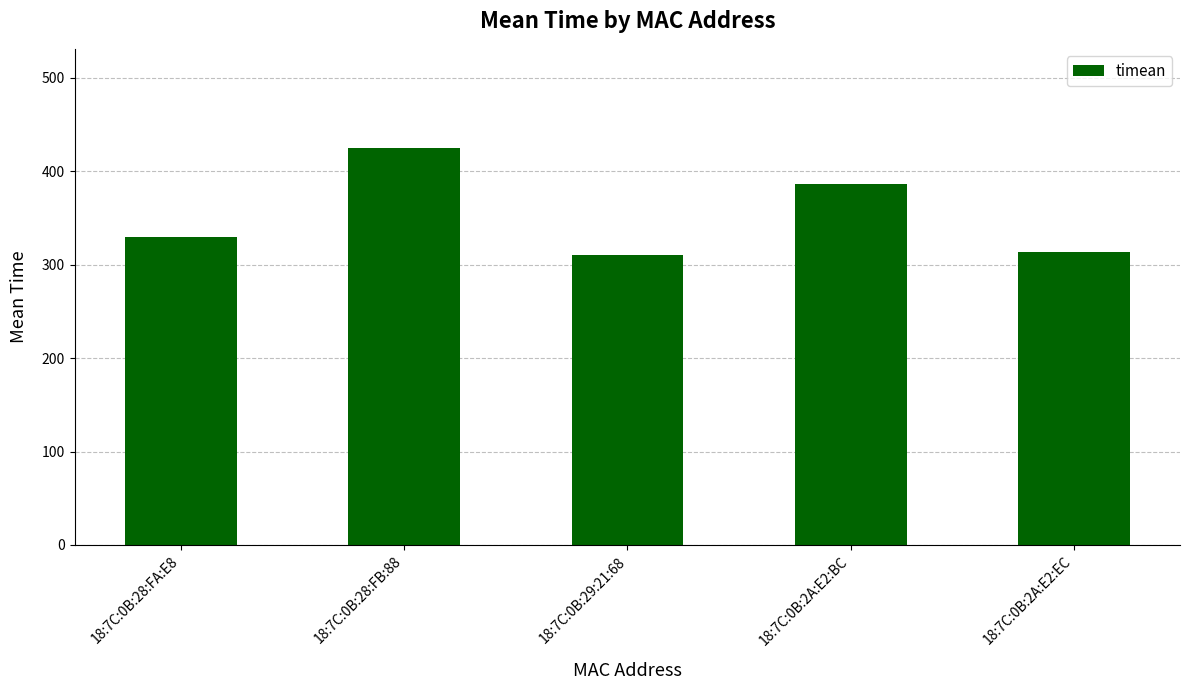

What is the label of the 1st bar from the left?

18:7C:0B:28:FA:E8